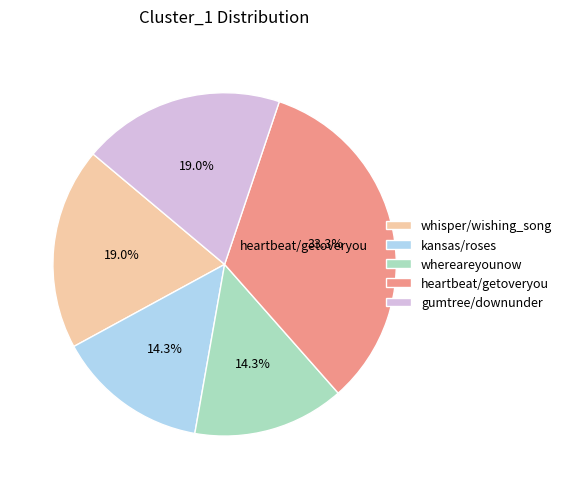

Is it true that whisper/wishing_song is 19% of the pie?

True